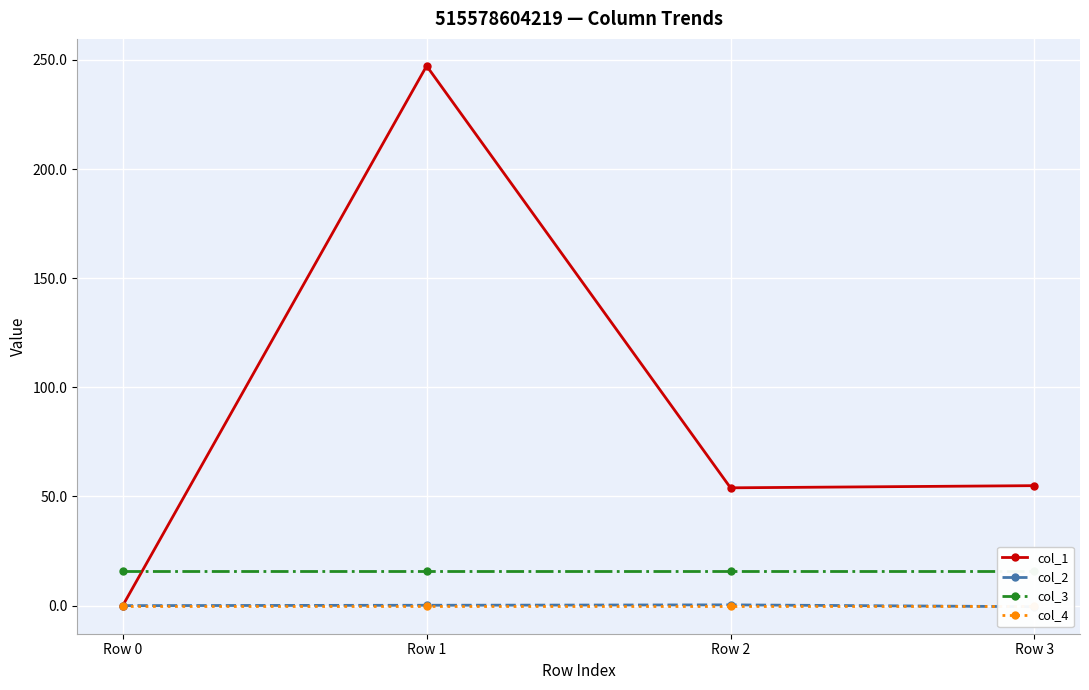

How many times do col_3 and col_1 cross each other?

1